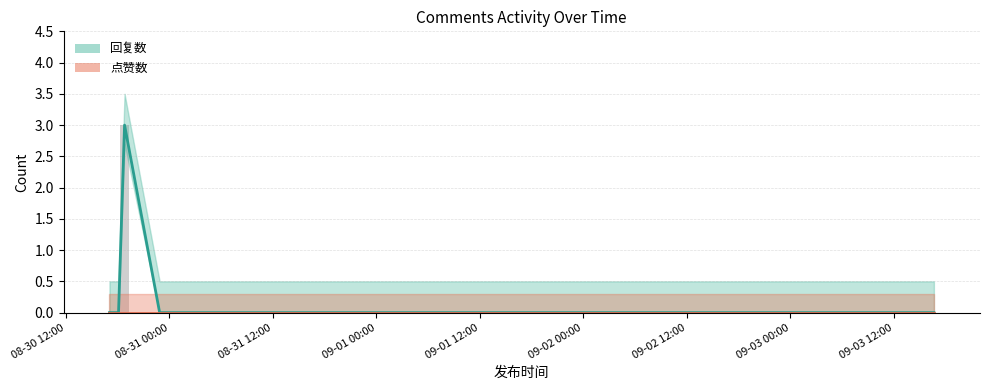

How many positive values are there?

1